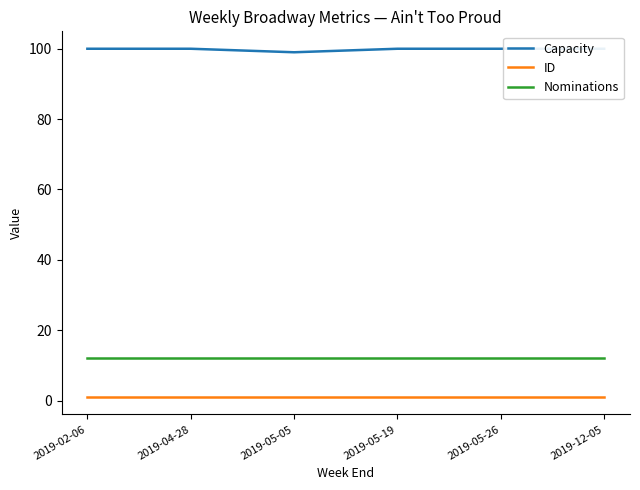

True or false: Capacity and ID cross at least once.

False